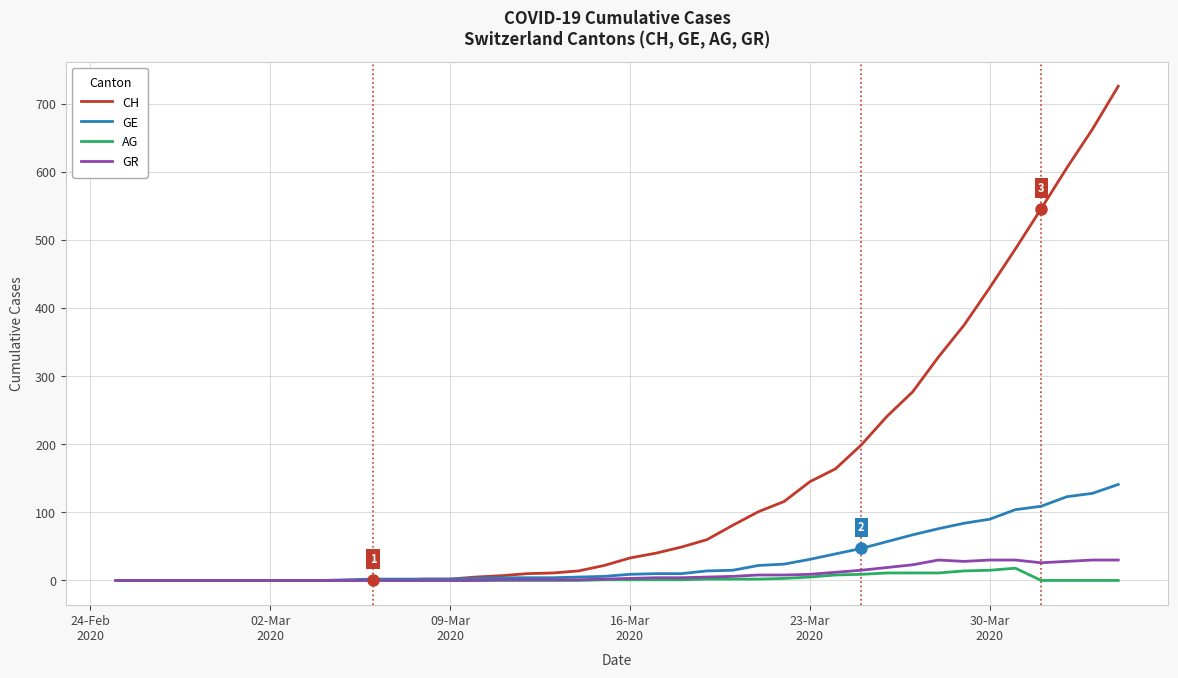

Which series has the largest total across all categories?

CH